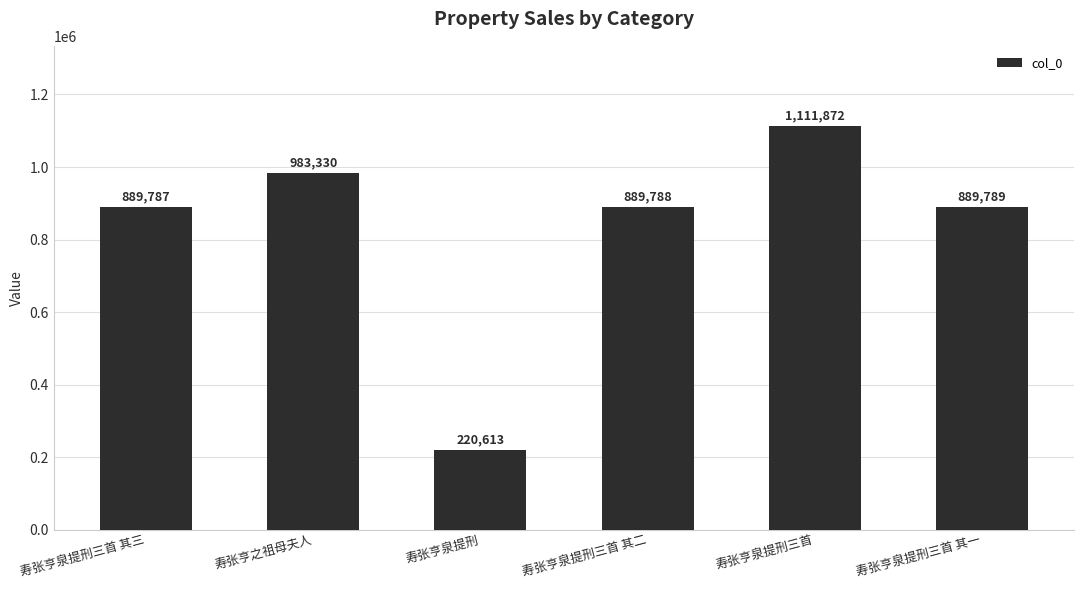

How many data points does each series have?

6